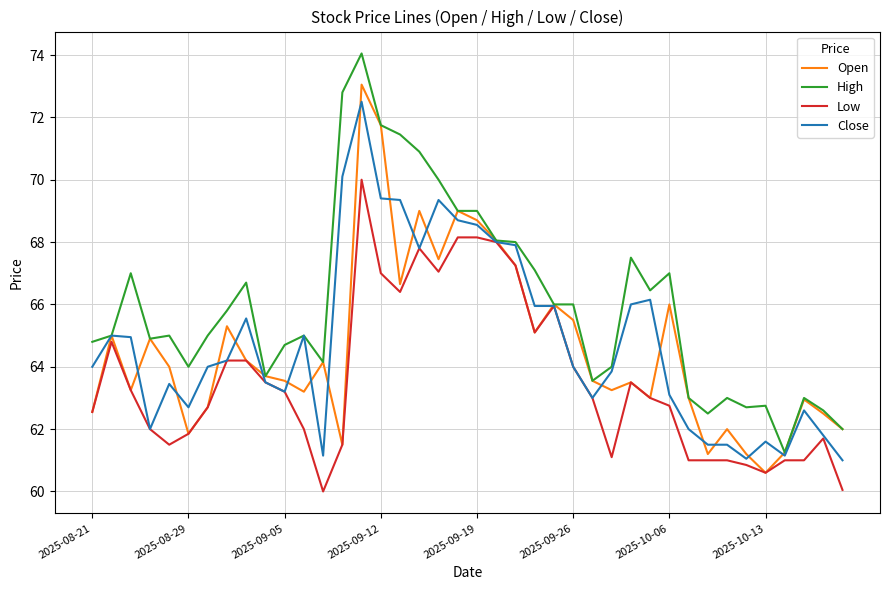

What is the smallest value displayed?

60.0